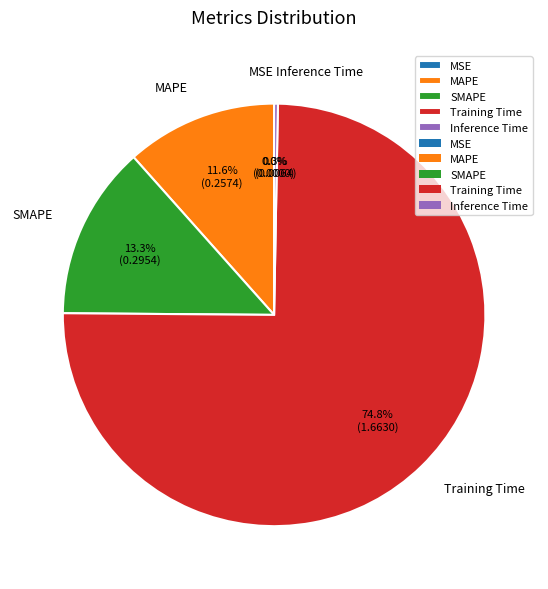

How much of the chart is everything except SMAPE?

86.7%